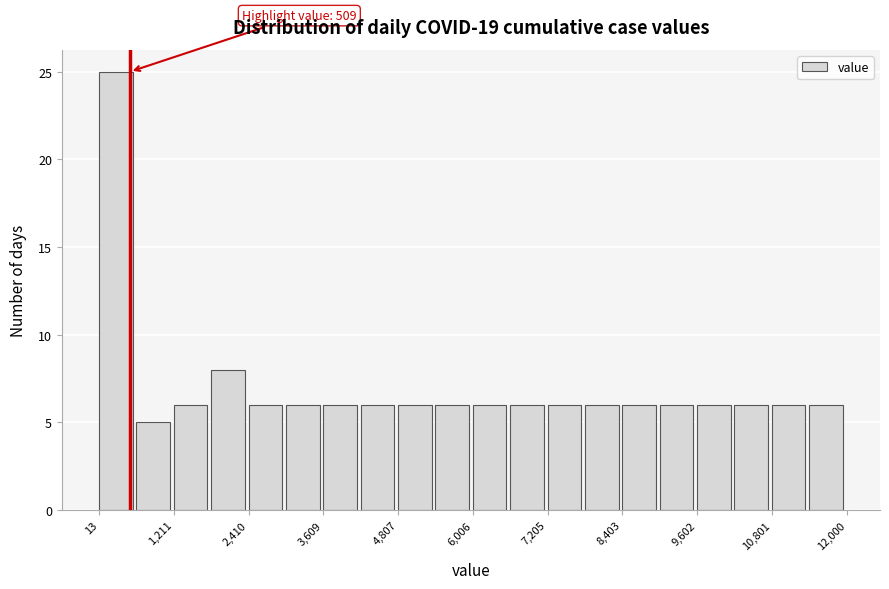

Read against the x-axis, roughly where is the centre of the tallest bar?

200